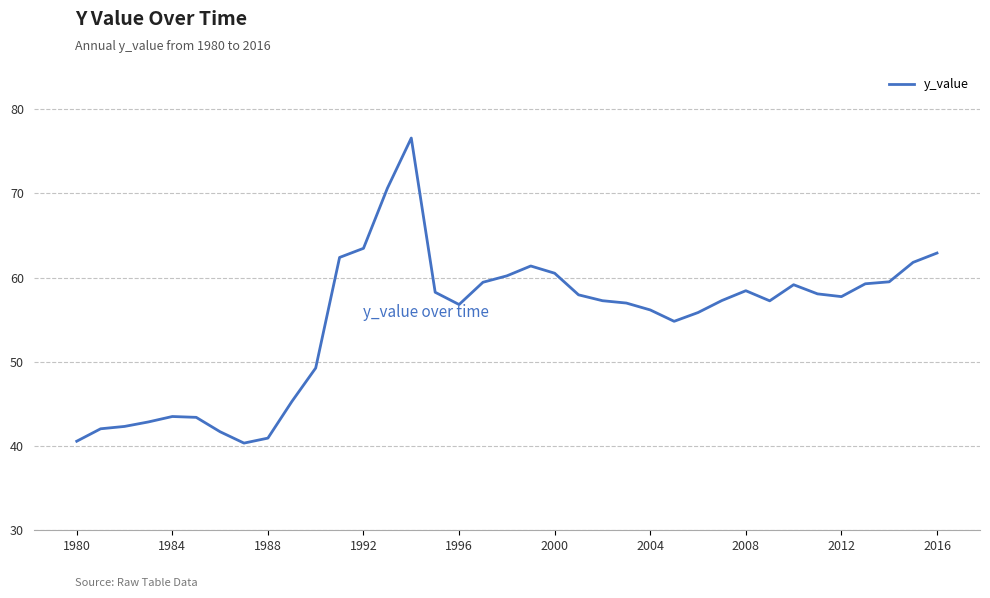

What is the minimum value shown in the chart?

40.3